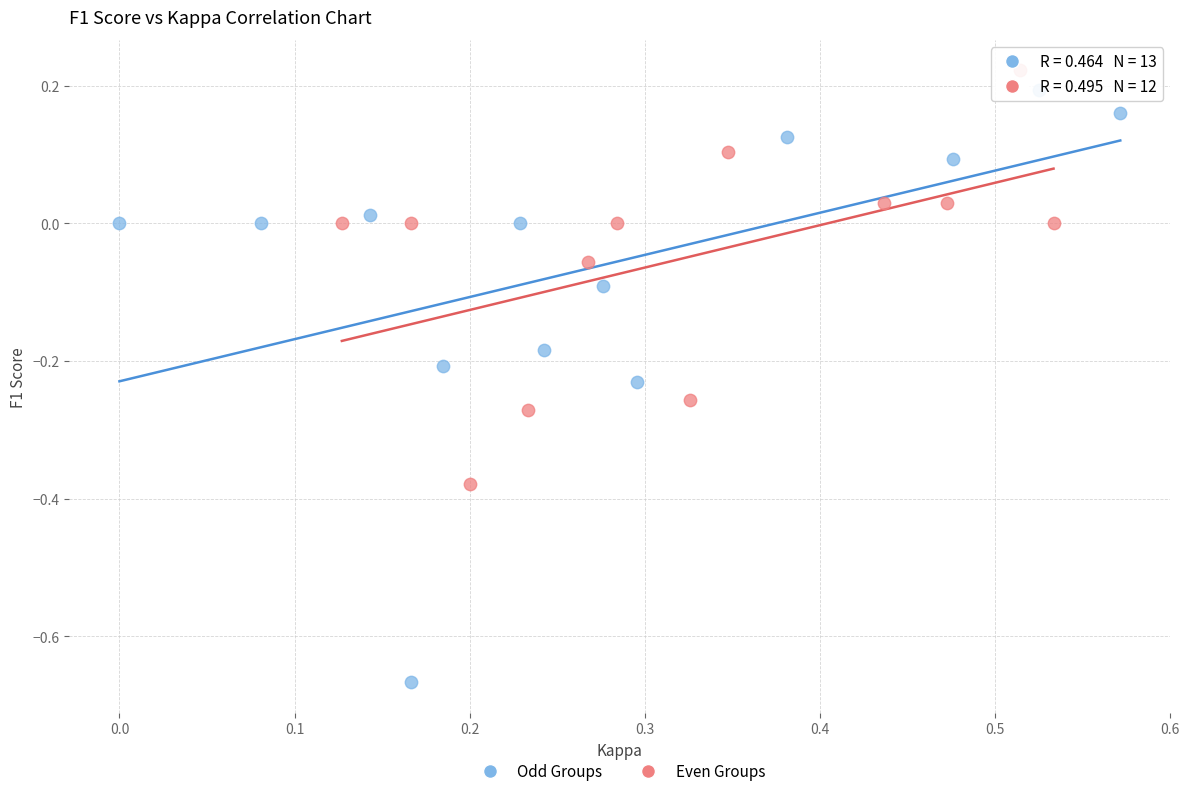

Which series has the largest Y range (max minus min)?

Odd Groups